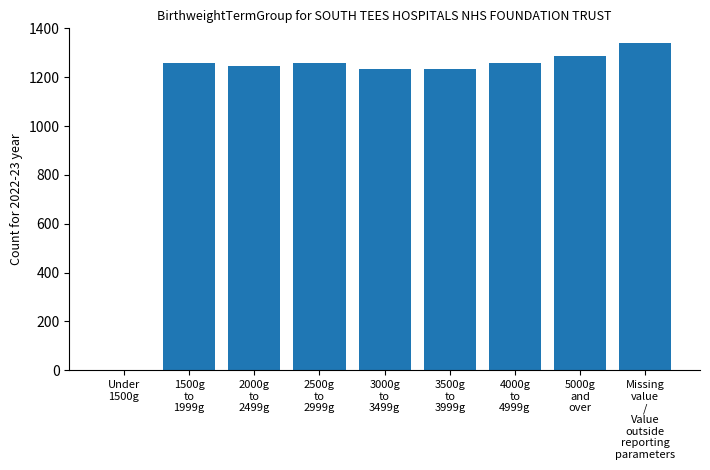

Between 2000g
to
2499g and Under
1500g, which is larger?

2000g
to
2499g